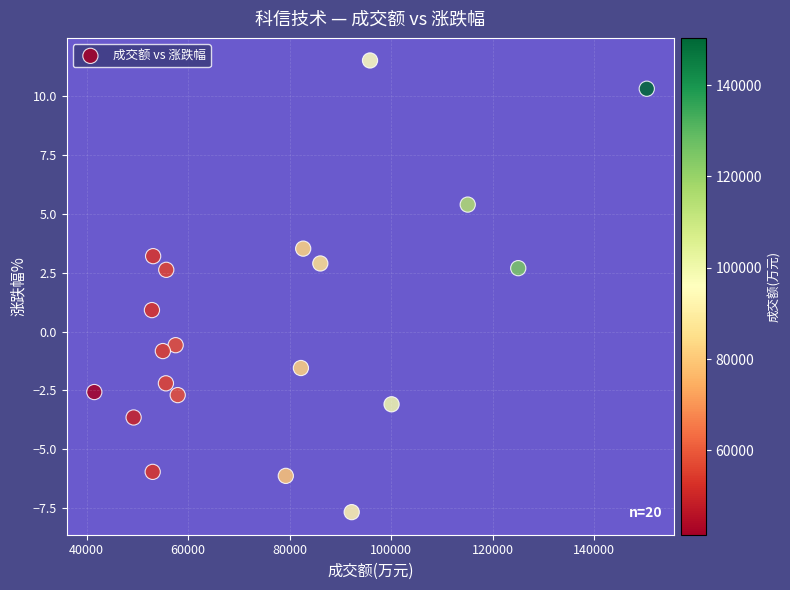

What is the range of Y values (max minus min)?

19.2